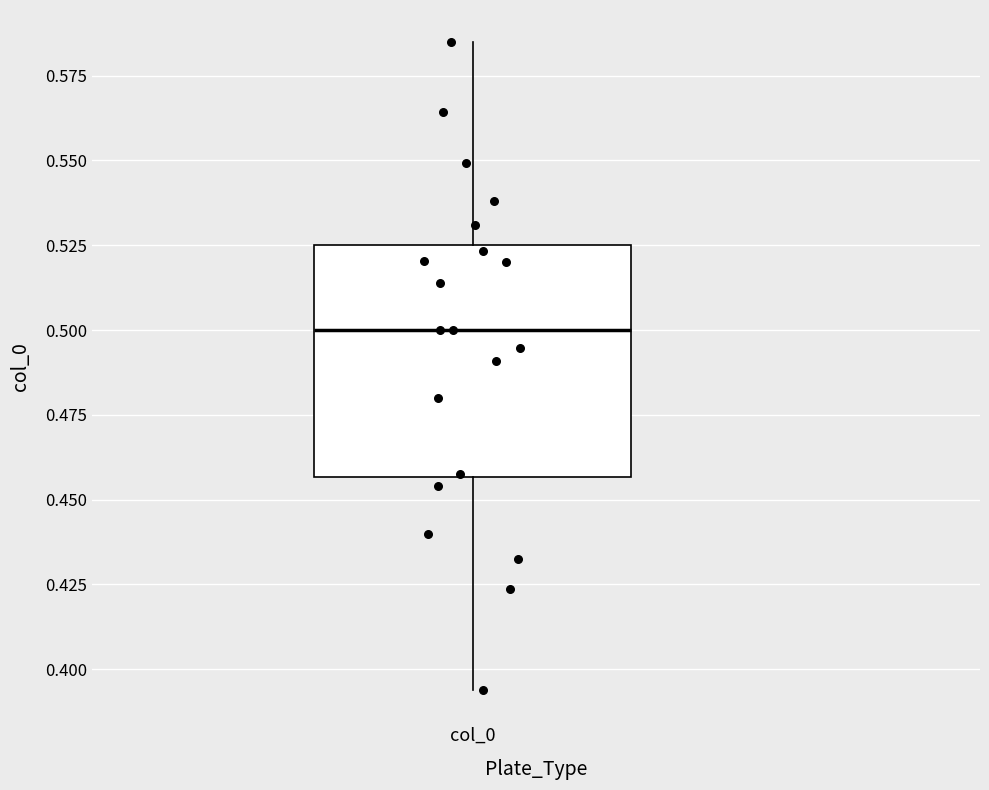

Transcribe this box plot: give where the median line is, the range the box spans, and where the two whiskers end, as read against the y-axis. The values are not printed on the chart, so give them approximately, as read against the axis.

median 0.500, box 0.455 to 0.525, whiskers 0.395 to 0.585